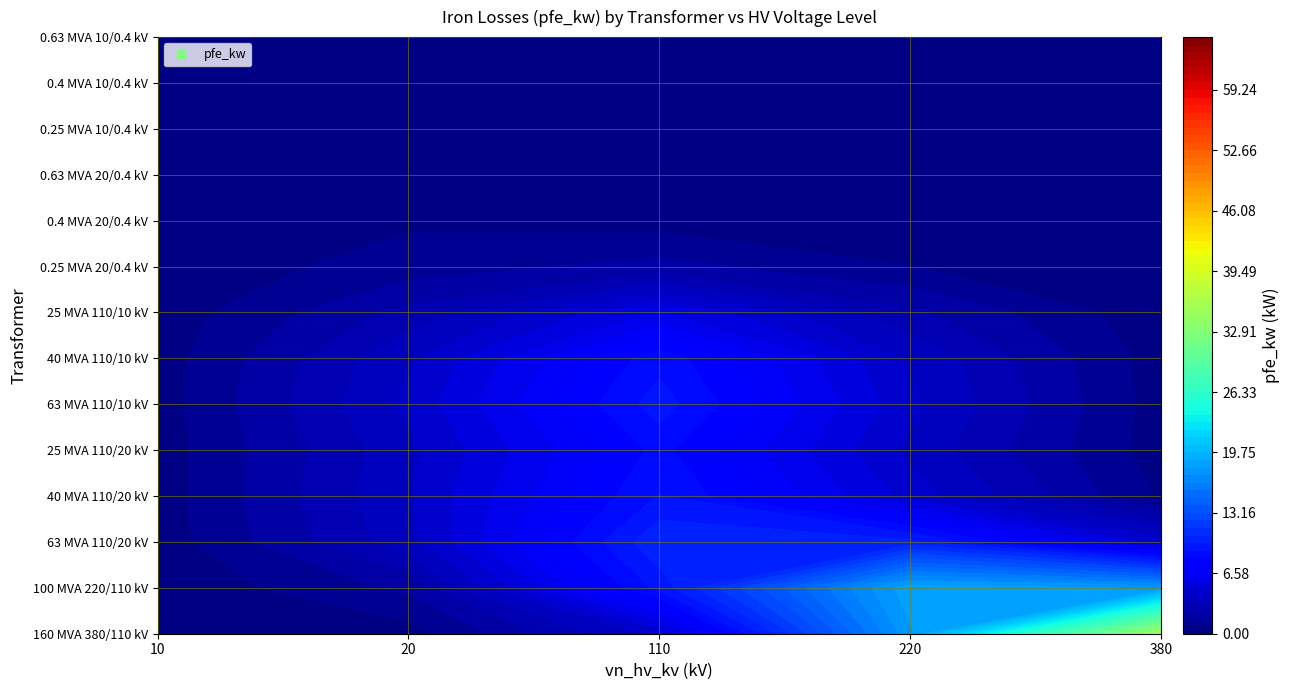

At which label does 25 MVA 110/20 kV reach its minimum?

380